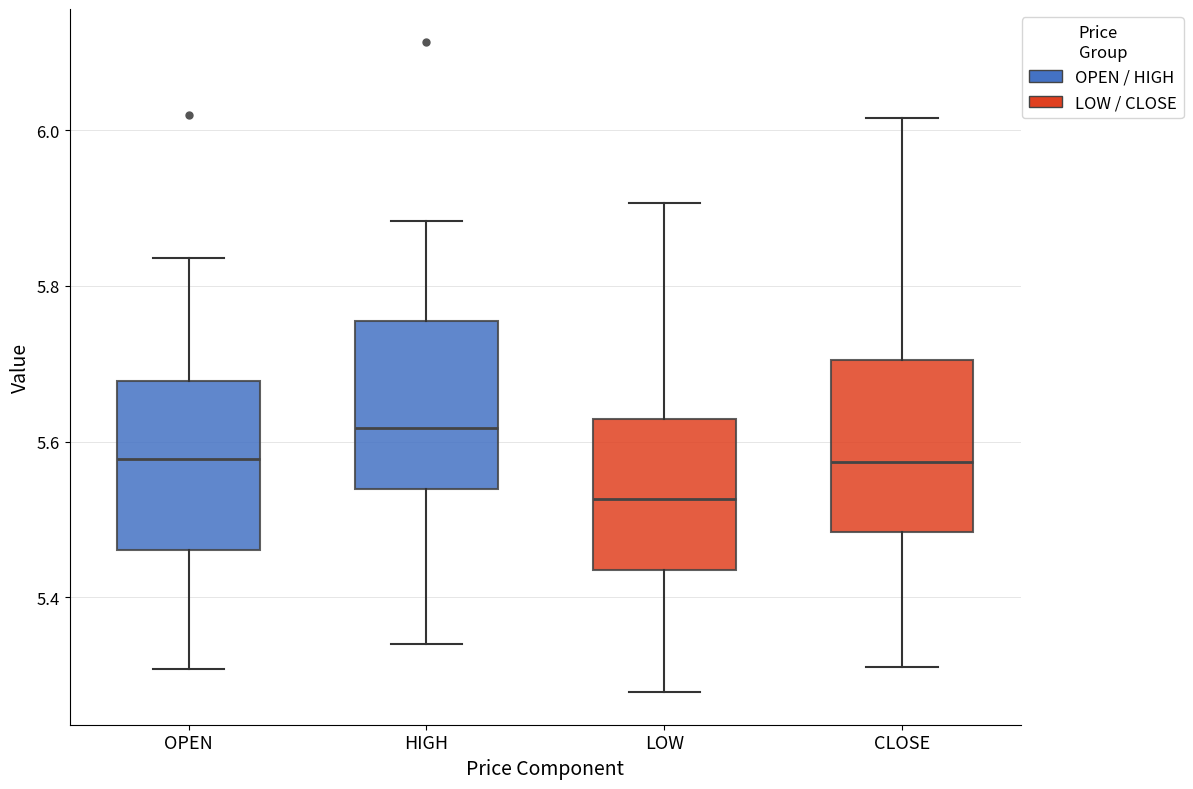

Reading left to right, transcribe this box plot: for each box, give where its median line is, the range the box spans, and where its two whiskers end, as read against the y-axis. The values are not printed on the chart, so give them approximately, as read against the axis.

OPEN: median 5.58, box 5.46 to 5.68, whiskers 5.30 to 5.84
HIGH: median 5.62, box 5.54 to 5.76, whiskers 5.34 to 5.88
LOW: median 5.52, box 5.44 to 5.62, whiskers 5.28 to 5.90
CLOSE: median 5.58, box 5.48 to 5.70, whiskers 5.32 to 6.02